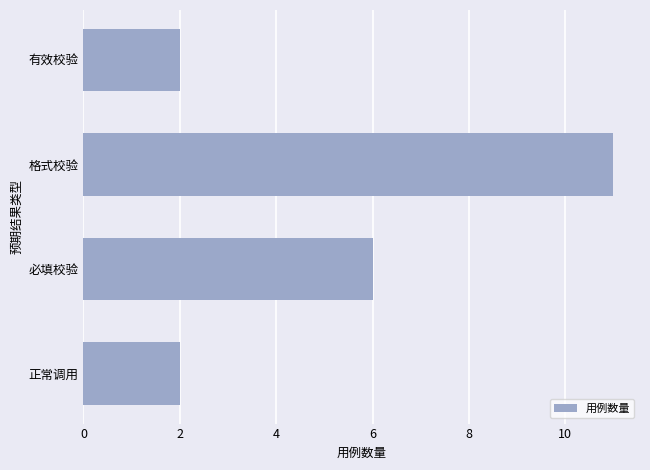

How many bars are there in total?

4